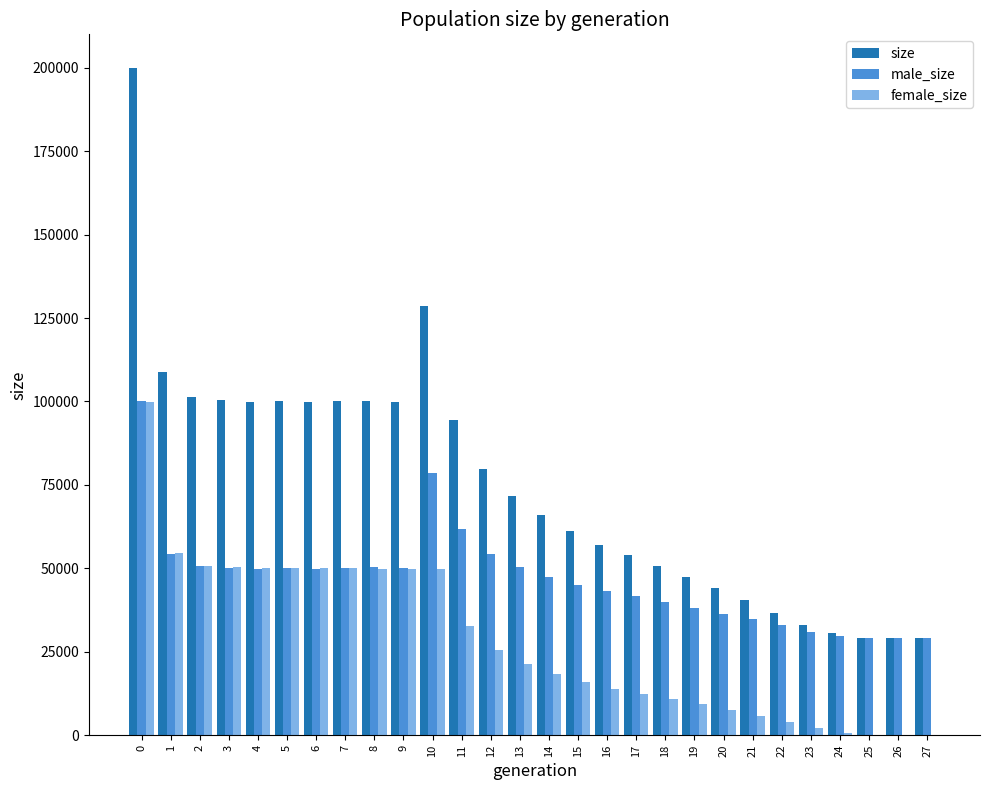

What is the greatest value displayed?

200018